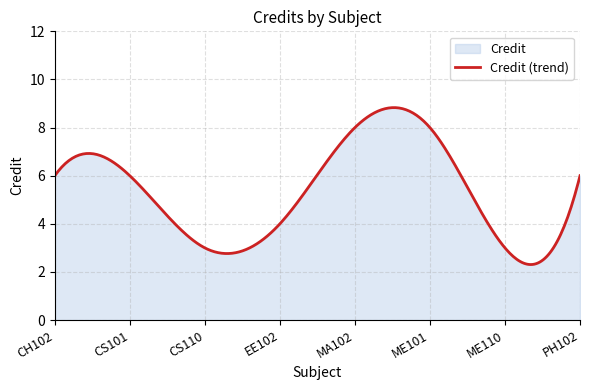

How many values exceed 6?

2